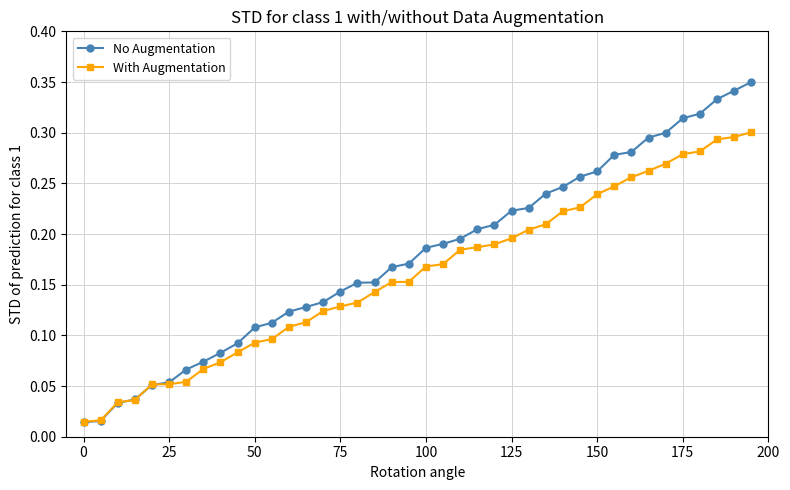

Which series has the widest spread of values?

No Augmentation